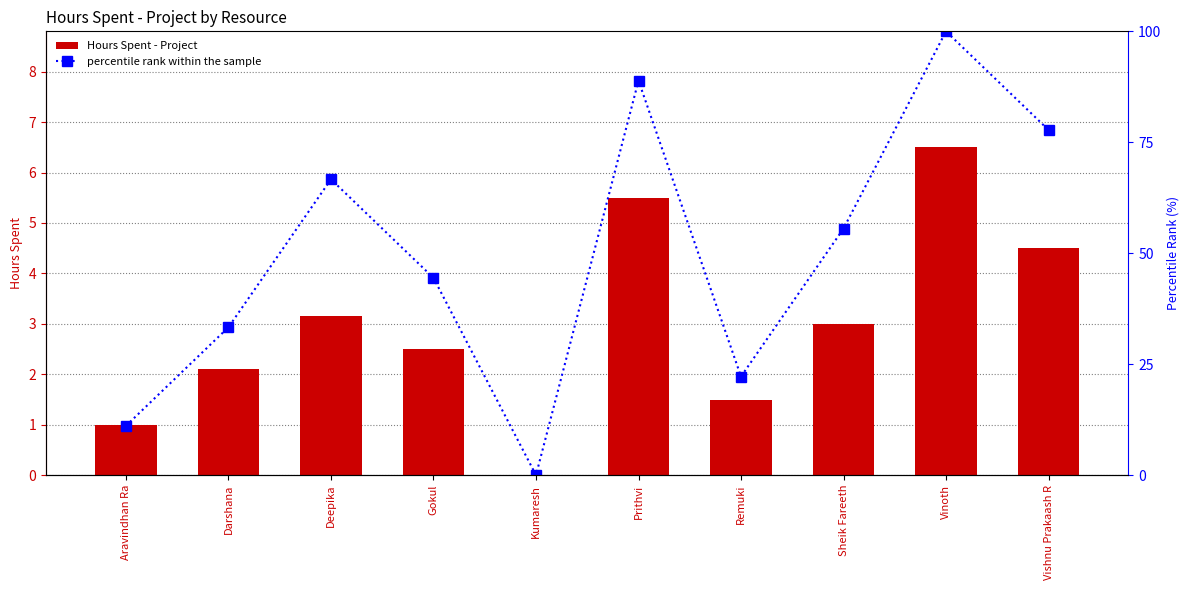

Which label corresponds to the smallest value in the chart?

Kumaresh